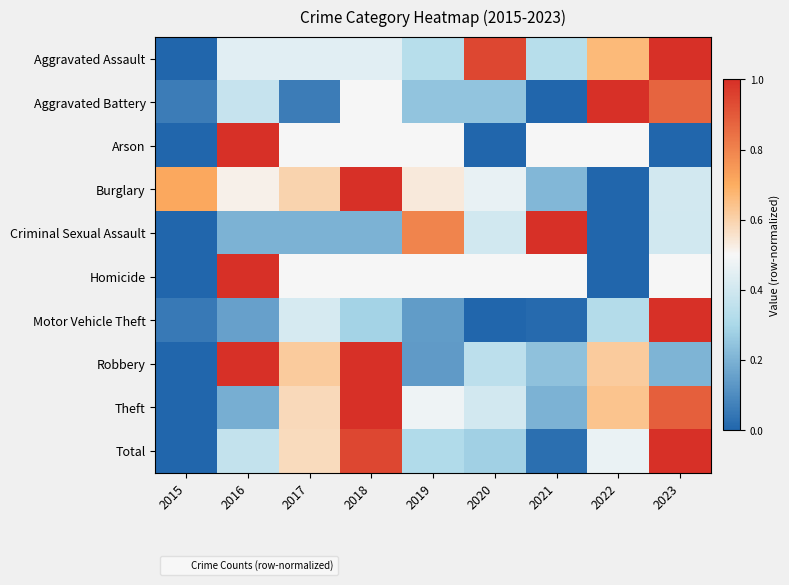

How many data points does each series have?

9